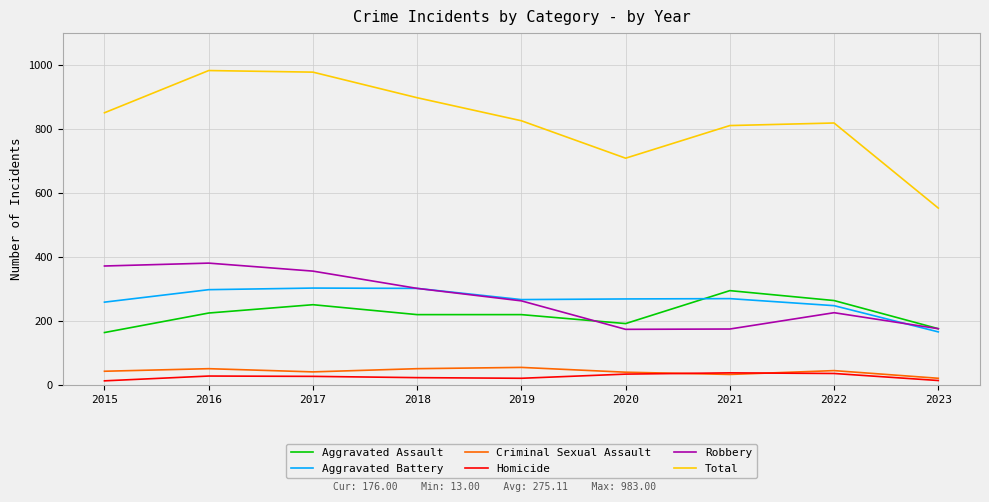

What is the smallest value displayed?

13